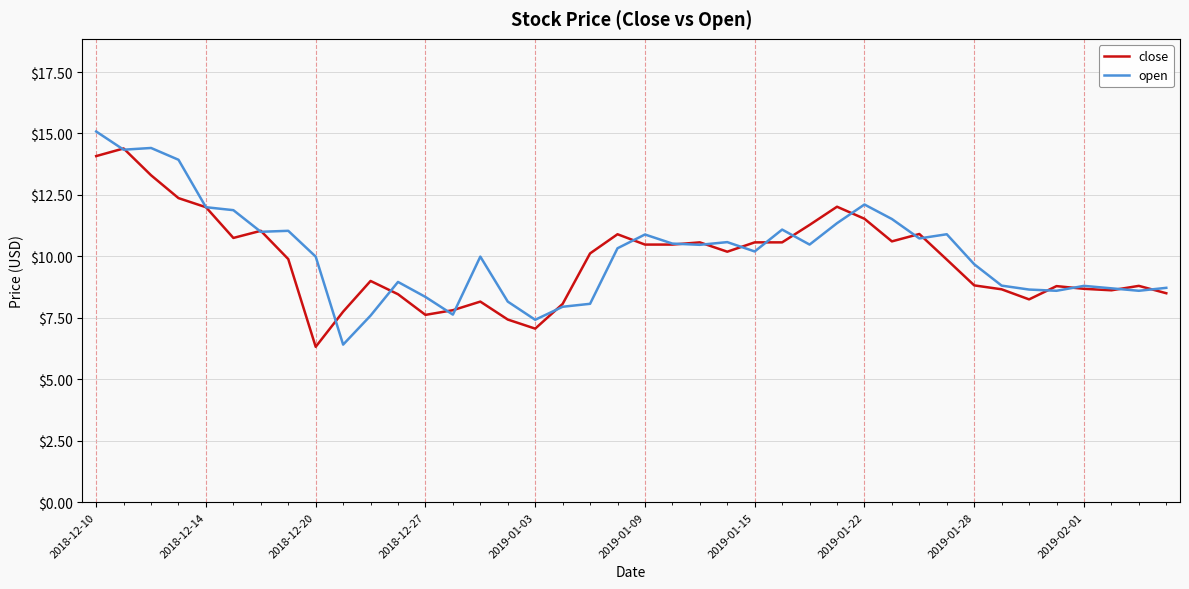

What is the highest value of the close series?

14.4